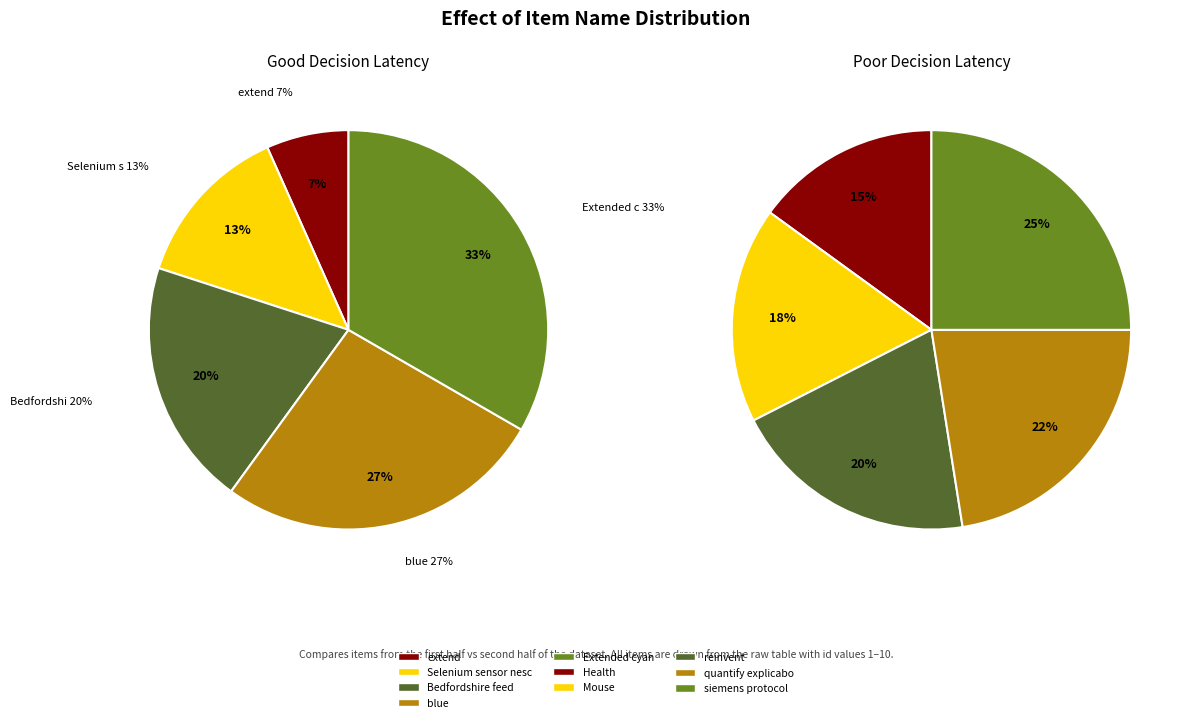

Combined, do Health and Extended cyan account for over 50%?

No